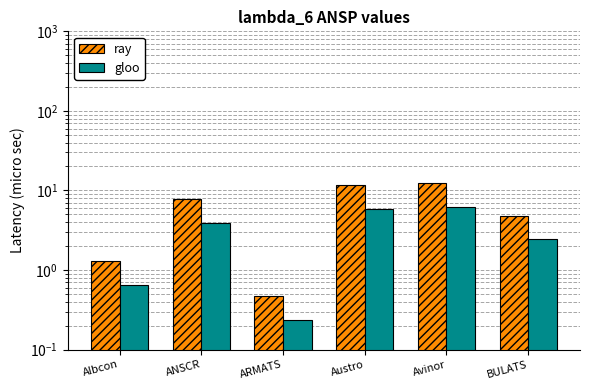

How many categories are shown in the chart?

6